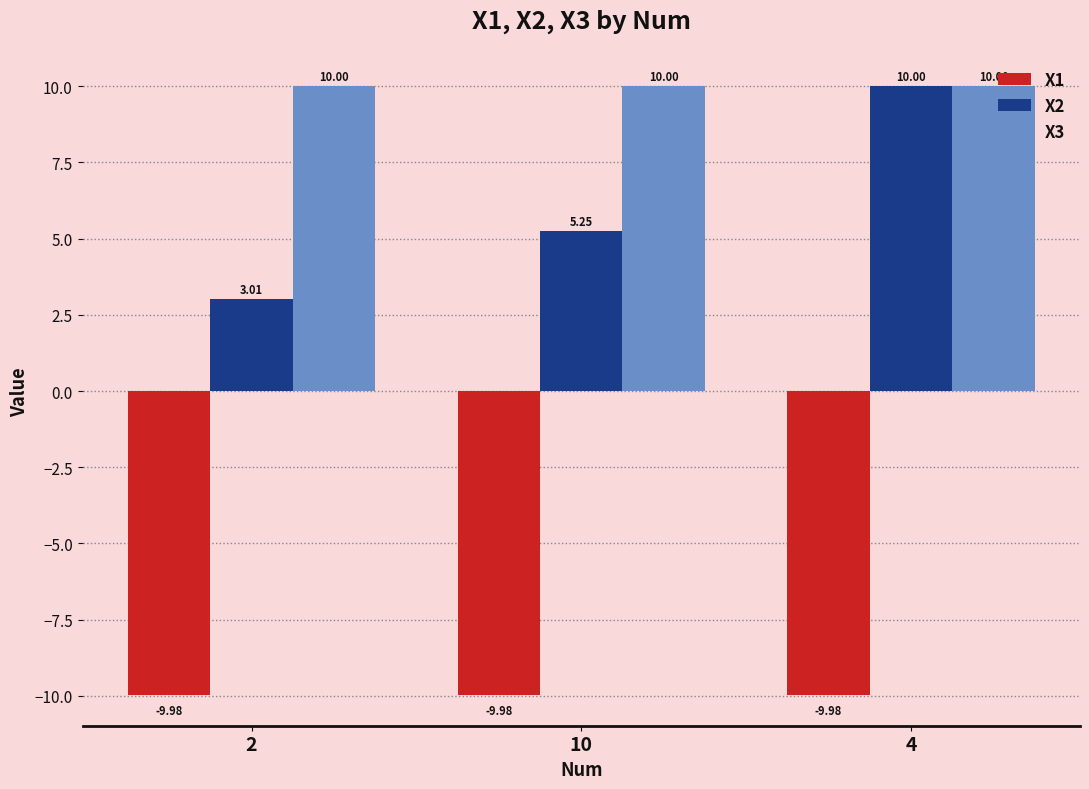

How many bars are there in total?

9